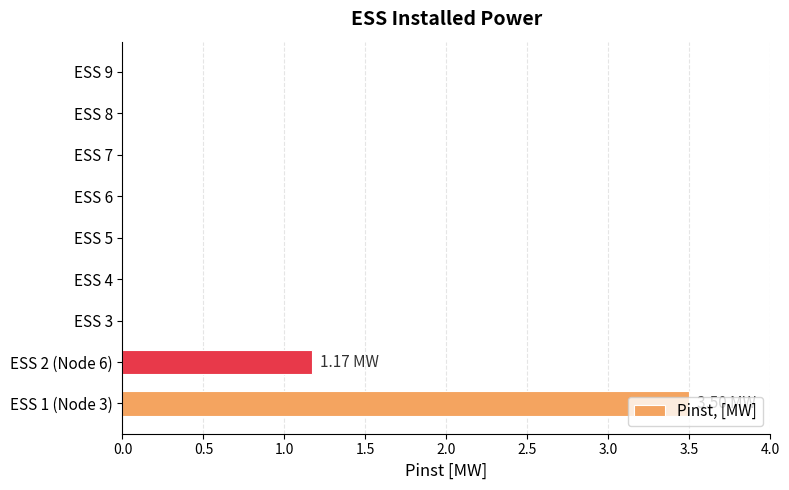

What is the sum of all values?

4.7